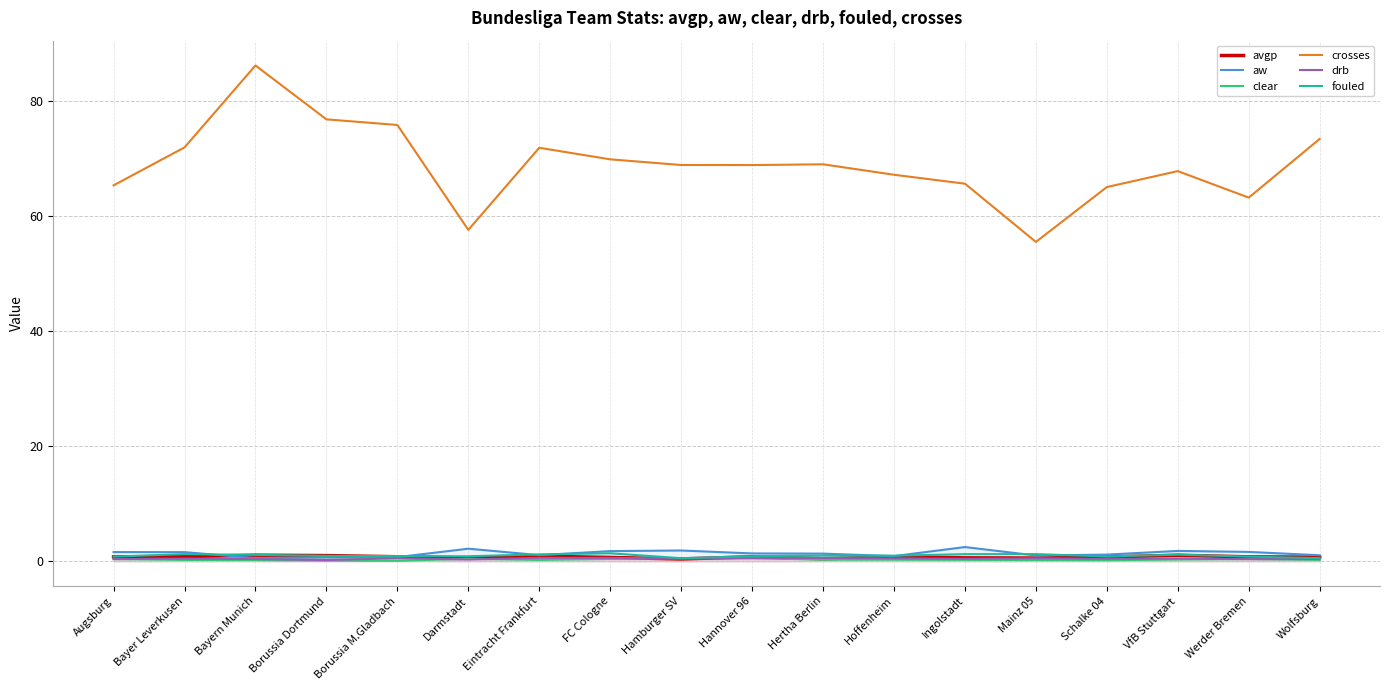

How many interior local valleys does the drb series have?

6